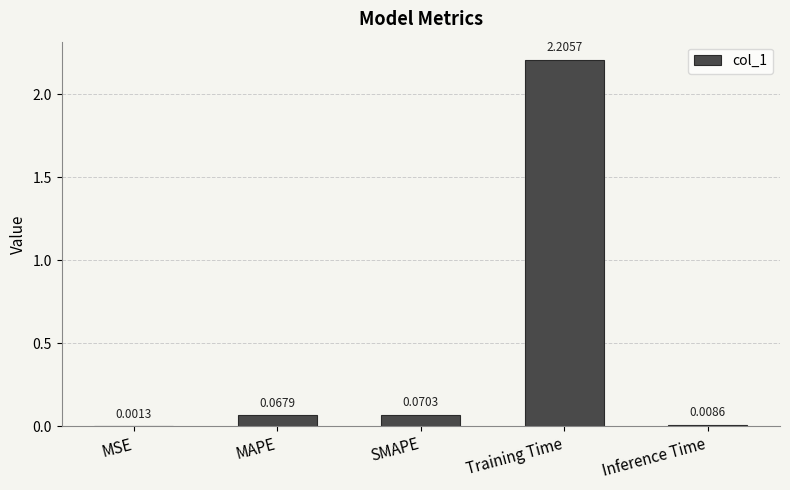

What is the sum of all values?

2.4